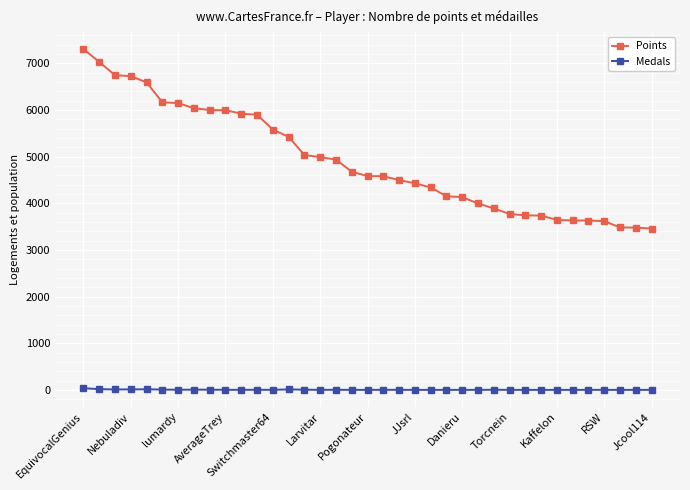

What is the average value of the Medals series?

3